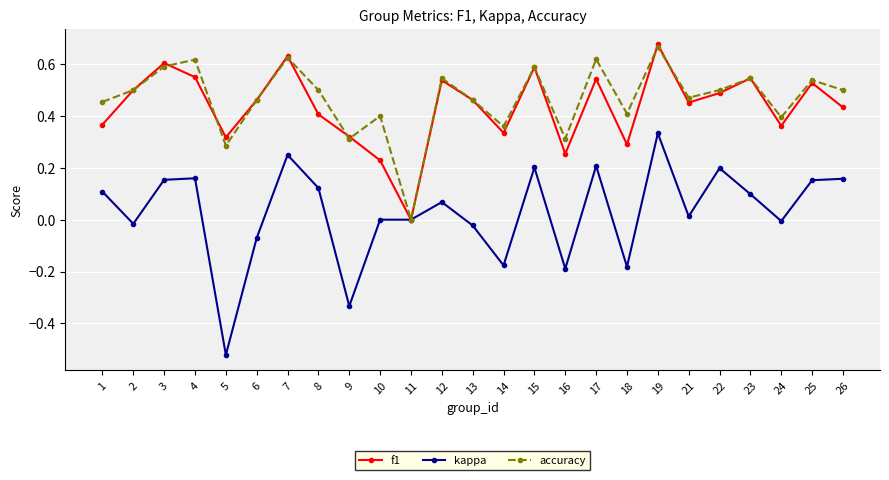

At which label does accuracy reach its minimum?

11